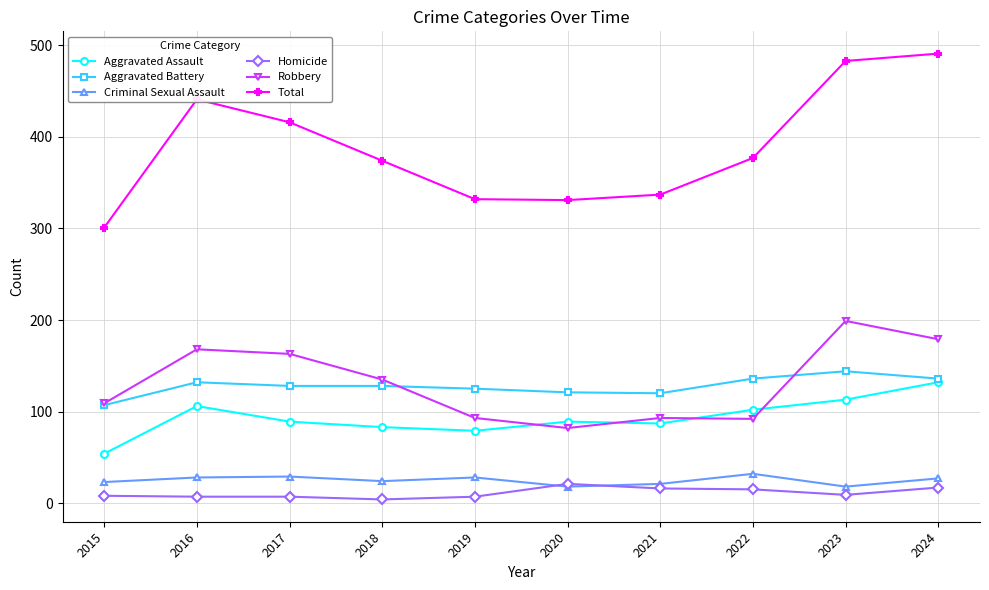

How many data points in Total are less than 377?

5